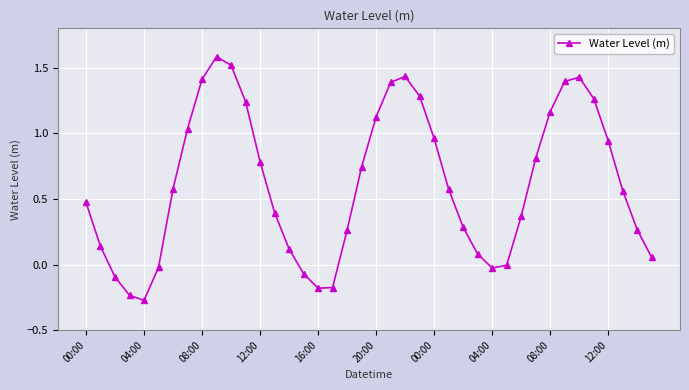

True or false: there are more than 0 points higher than both neighbors.

True